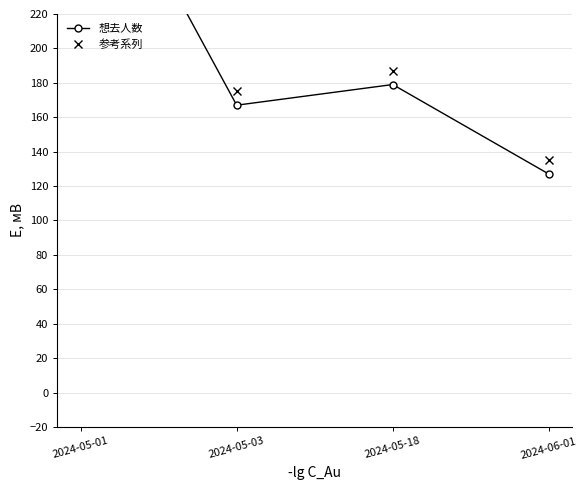

What is the sum of the 想去人数 values at 2024-06-01 and 2024-05-18?

306